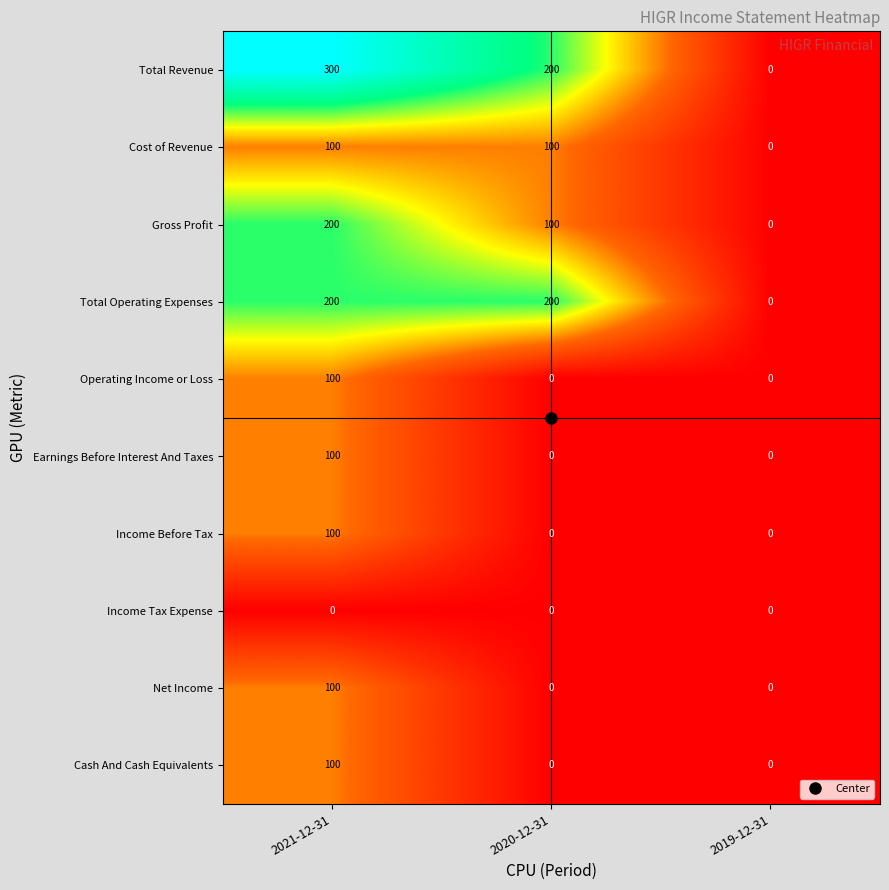

What is the sum of all Gross Profit values?

300